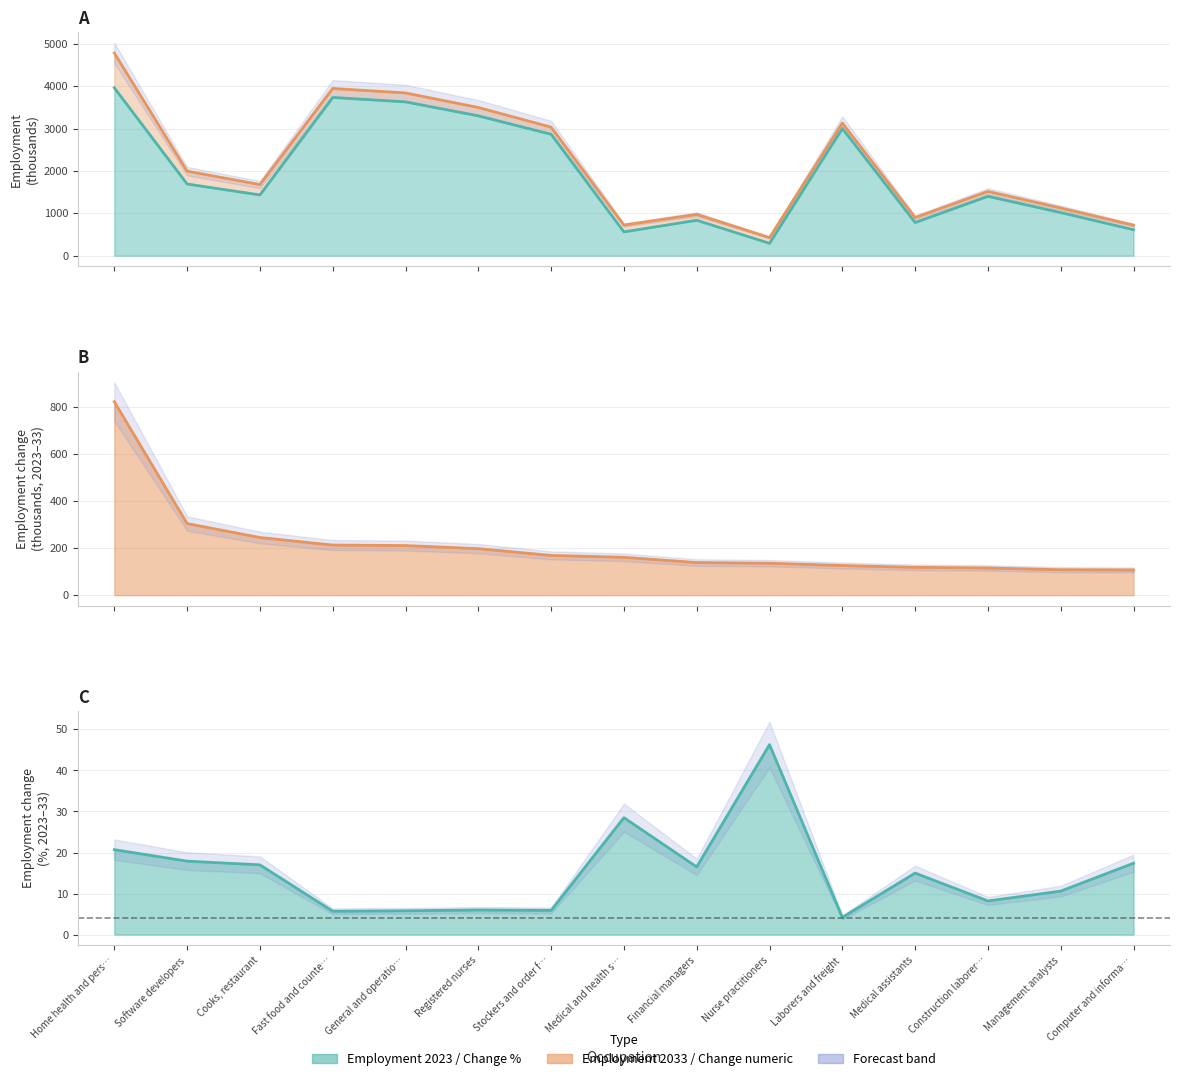

Is the value of employment_2033 at Financial managers greater than the value of change_numeric at Stockers and order f…?

Yes